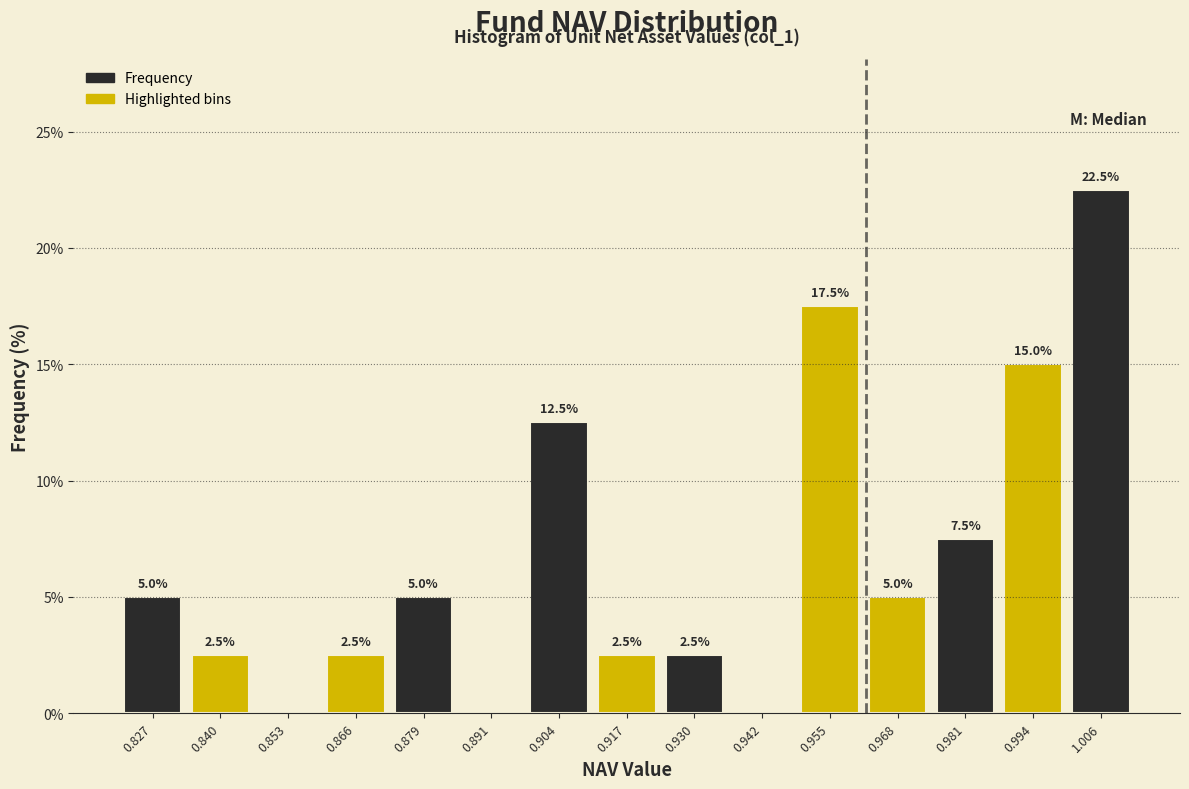

Over which range of the x-axis is the bar tallest?

1.000 to 1.012